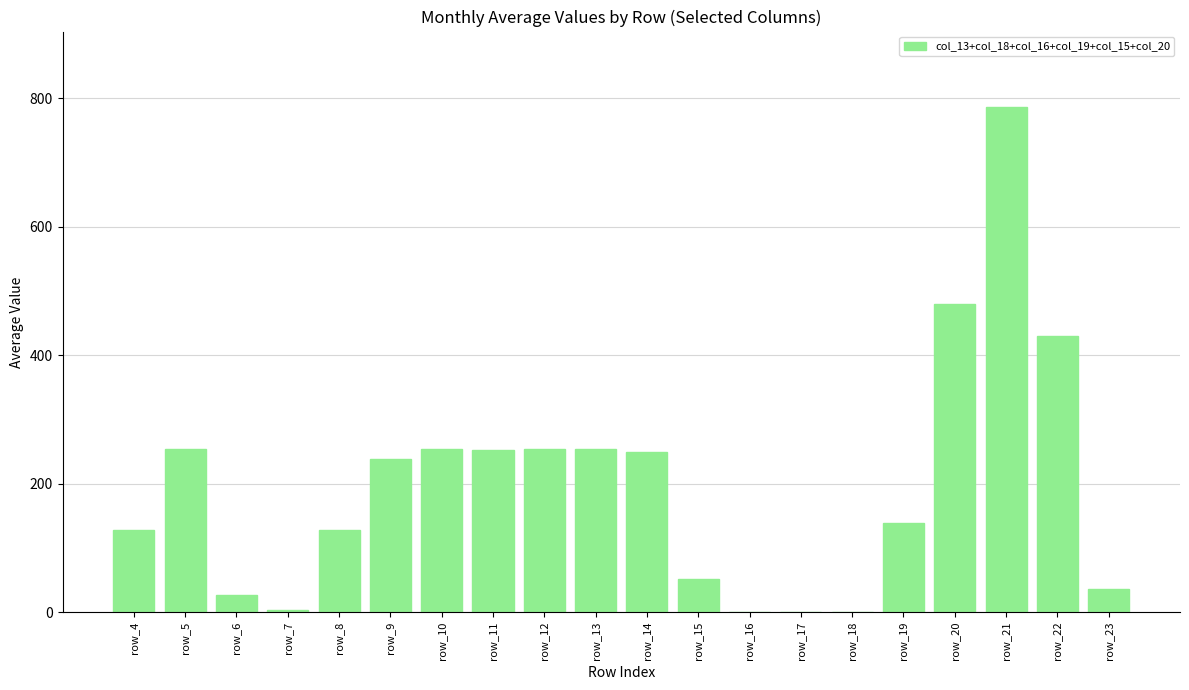

What is the maximum value shown in the chart?

786